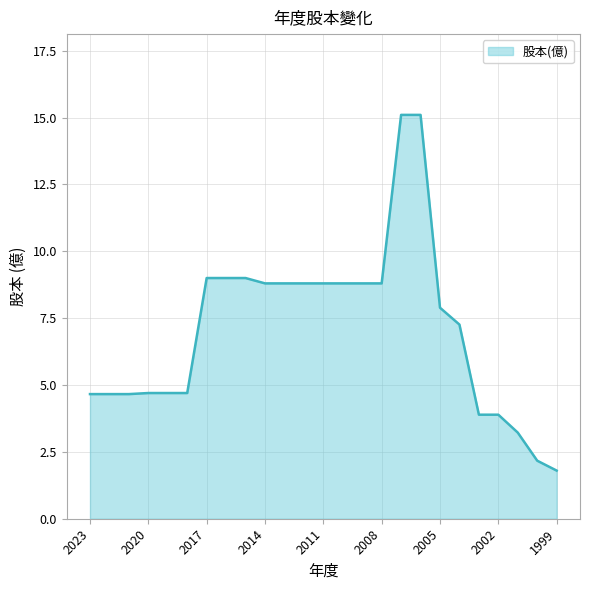

What is the difference between the maximum and minimum values?

13.3